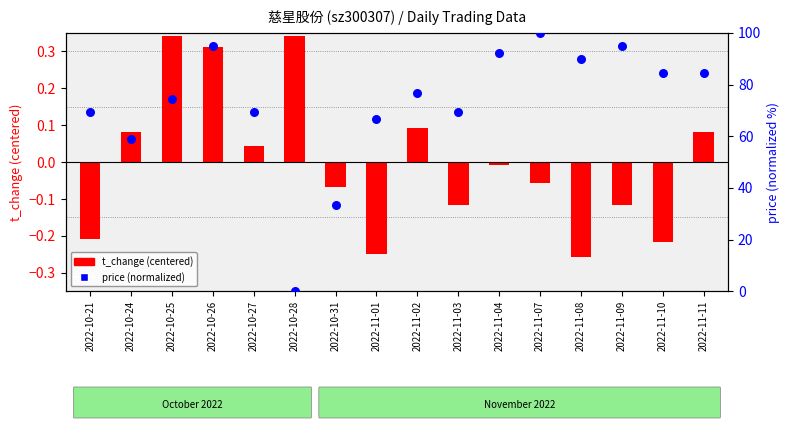

Which series has the widest spread of Y values?

price (normalized)